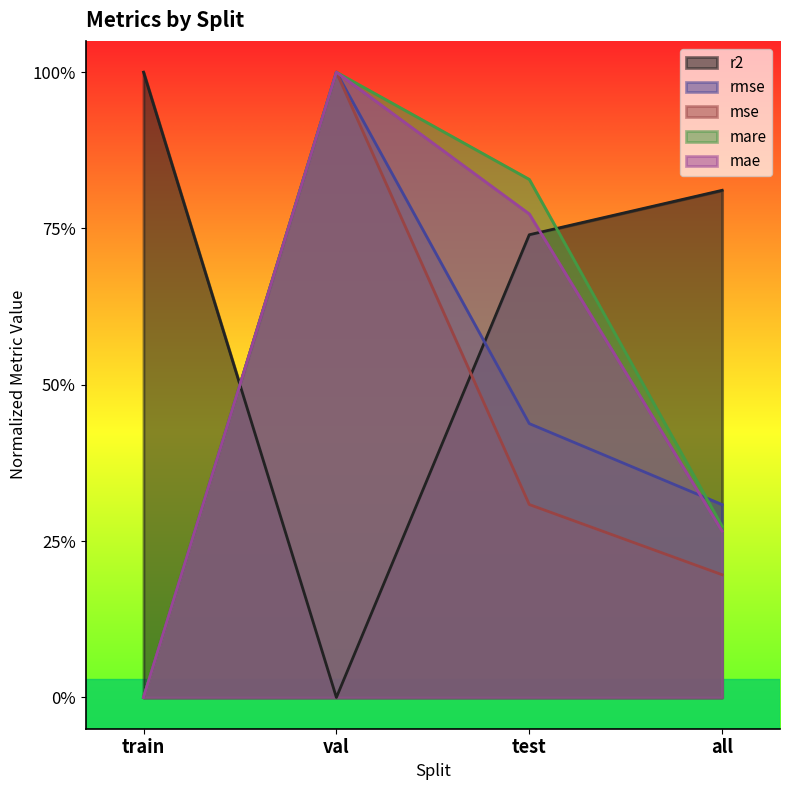

What is the difference between the maximum and minimum values in the mare series?

1.0